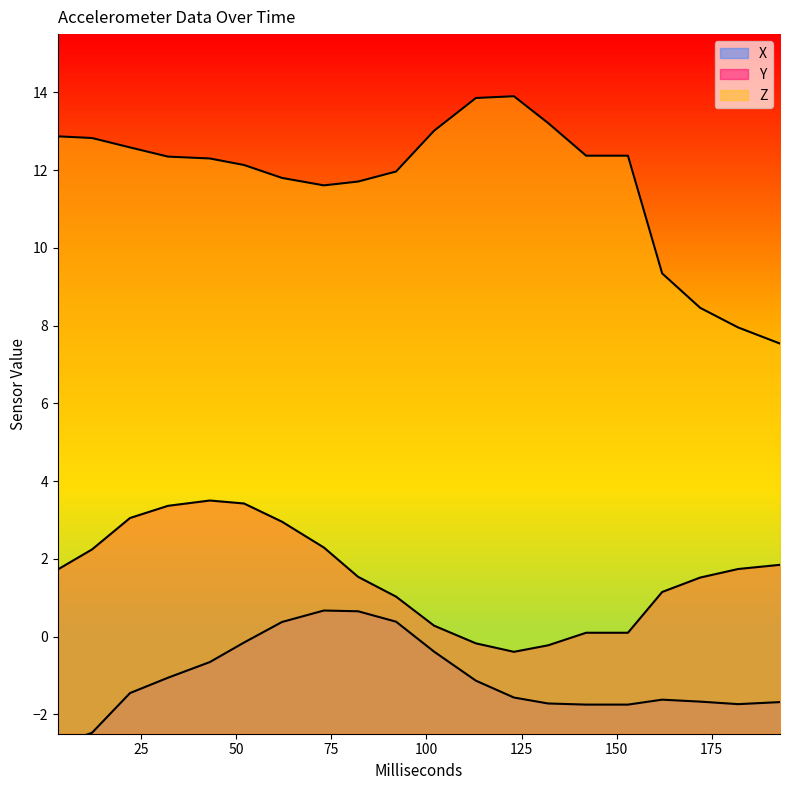

At which label is Z closest to 10?

162